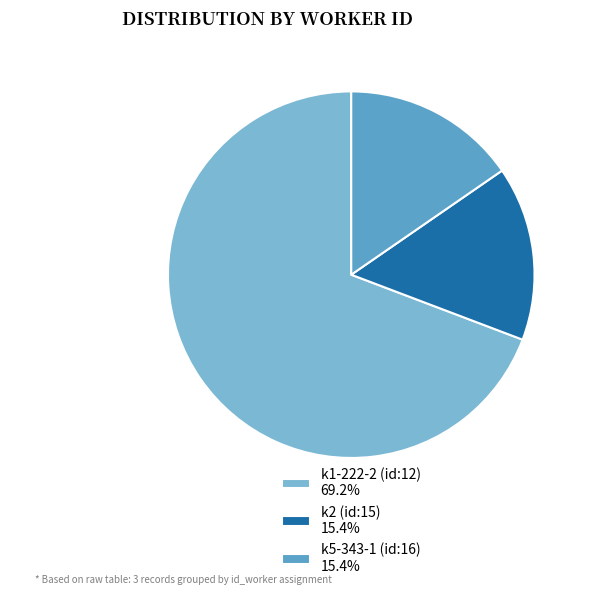

To the nearest percent, what portion does k1-222-2 (id:12) represent?

69%